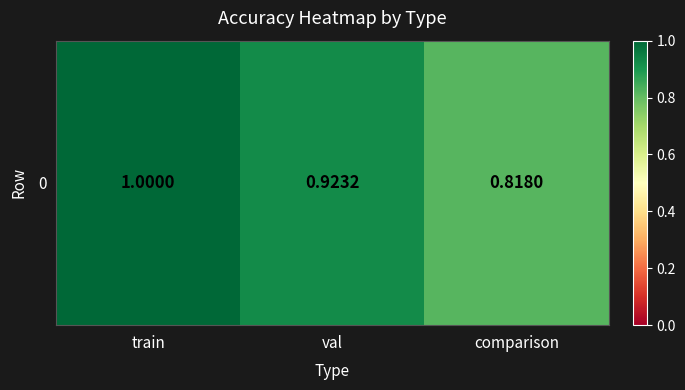

Reading left to right, extract all data points from this chart.

train=1.0	val=0.9	comparison=0.8